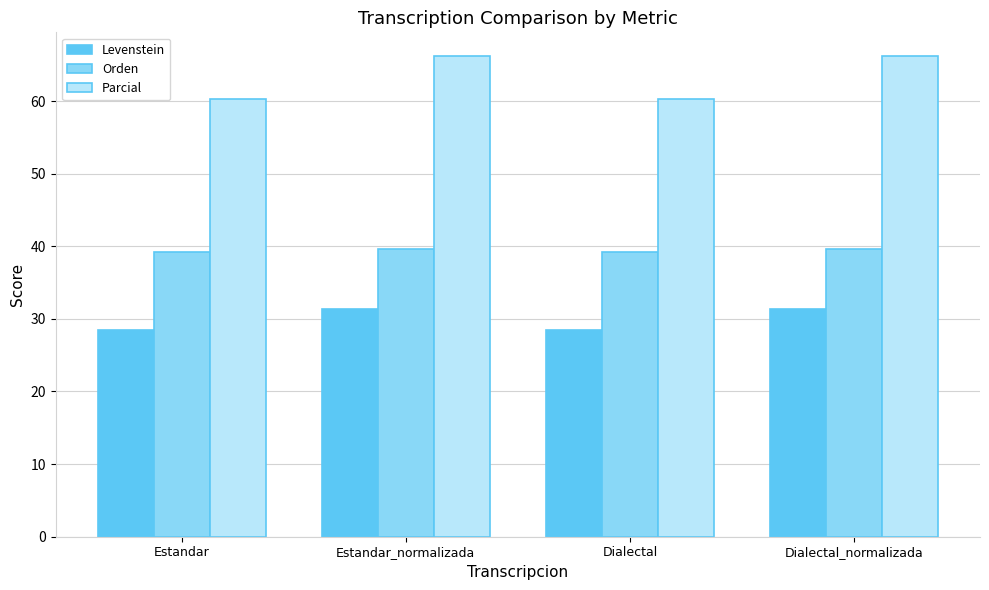

Are the bars horizontal?

No